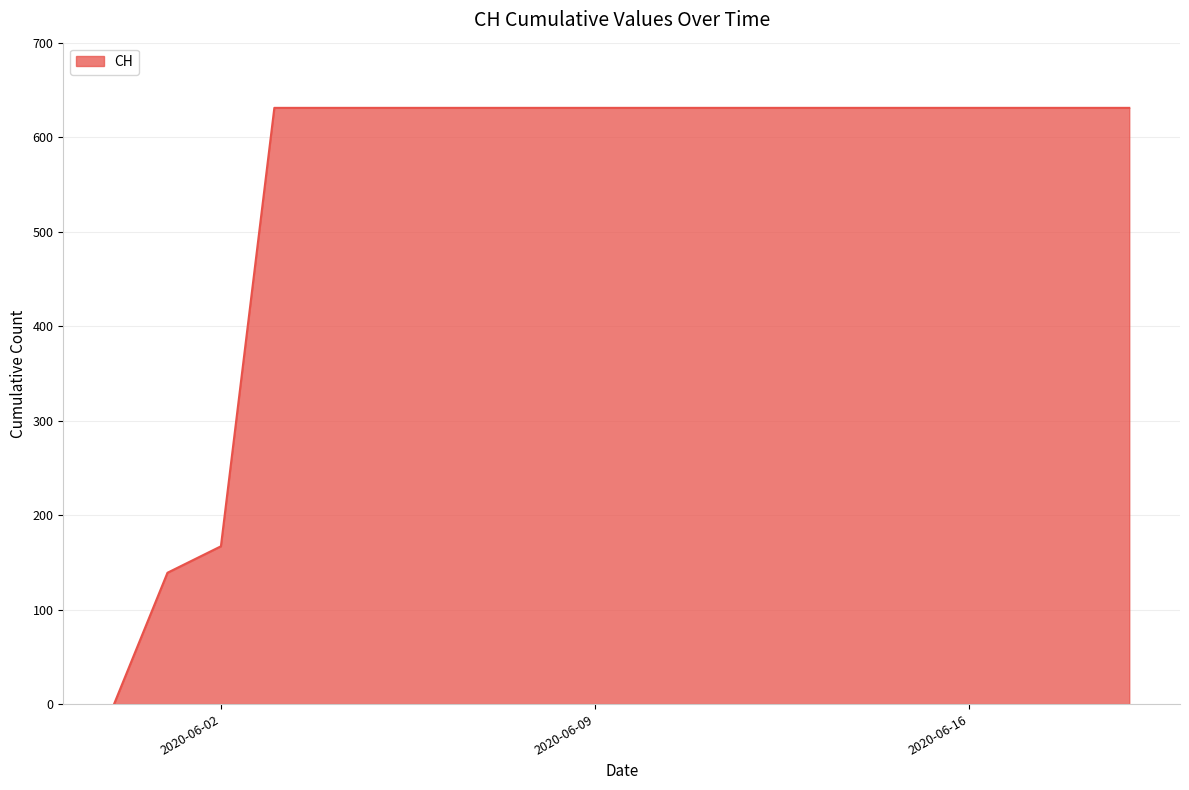

What is the maximum value shown in the chart?

631